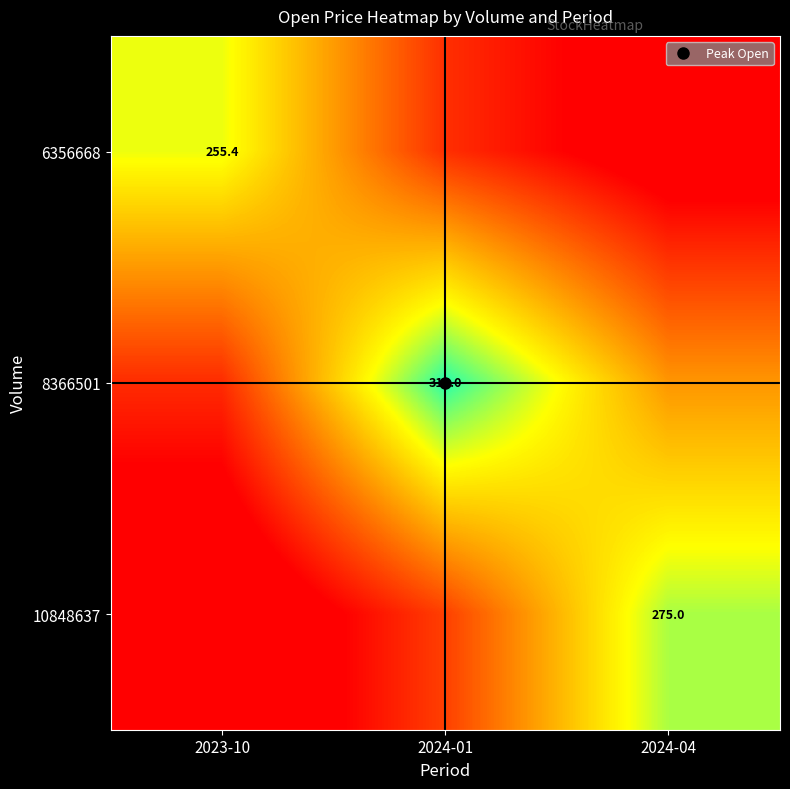

At which category is the sum across all series the highest?

2024-01